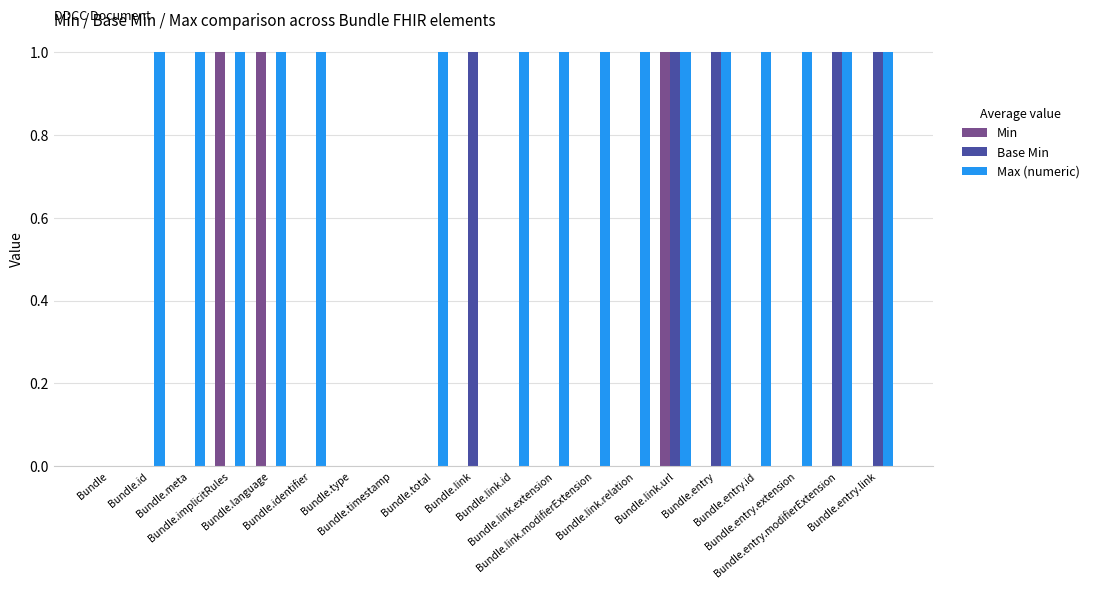

What is the sum of all Base Min values?

5